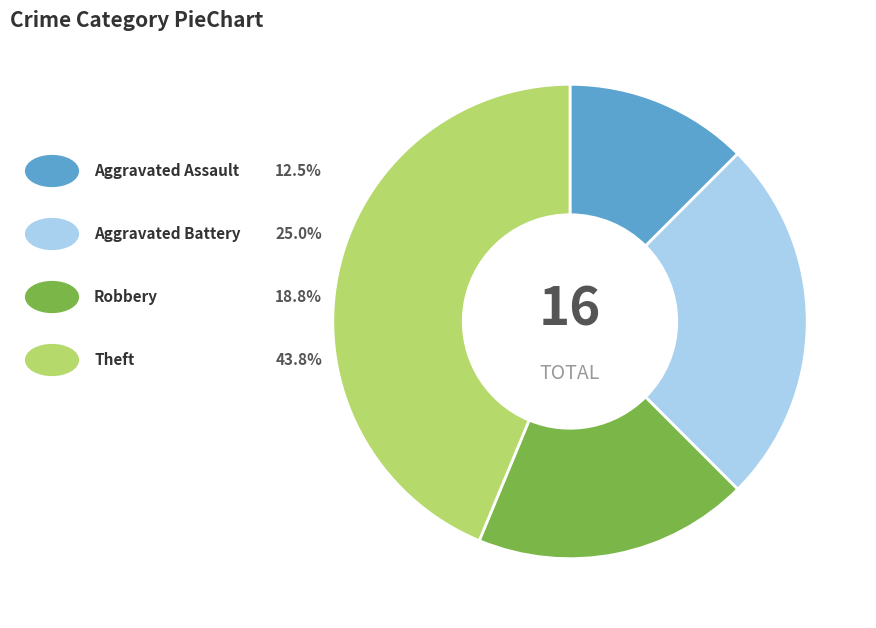

Does any single category account for the majority?

No